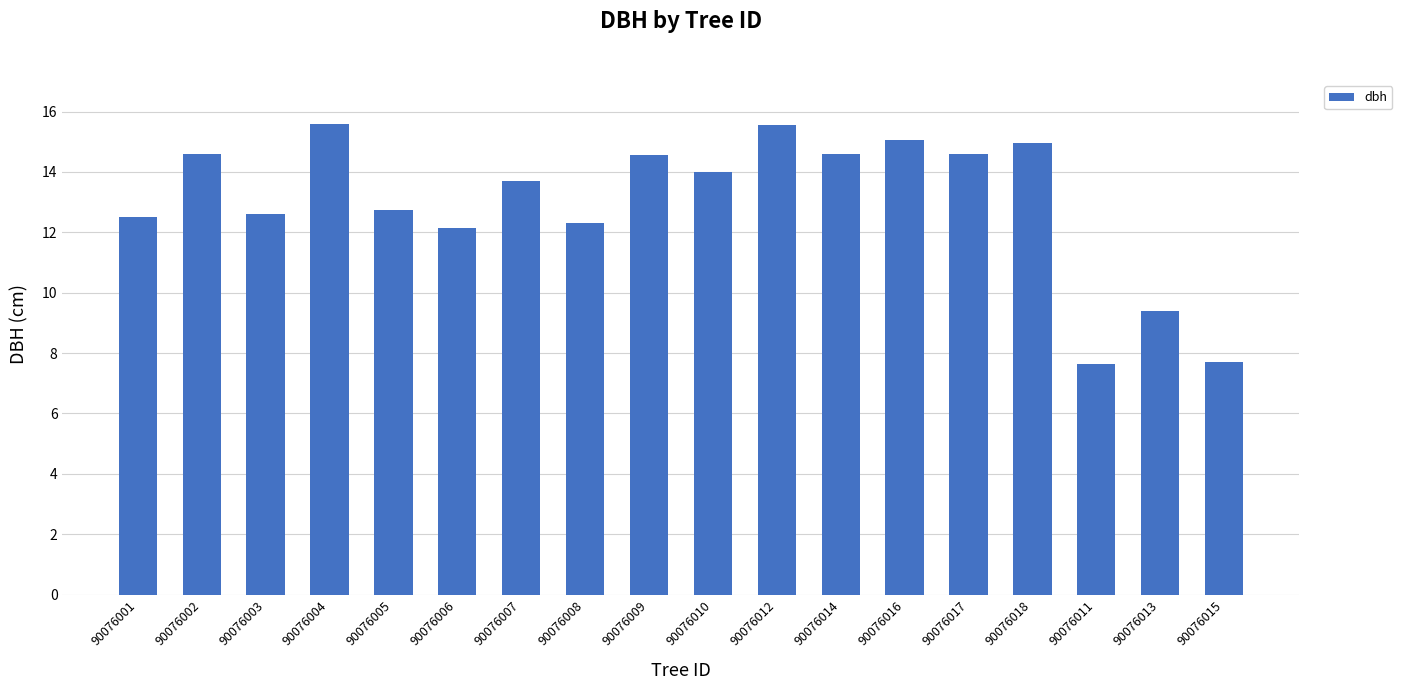

What is the label of the 17th bar from the right?

90076002